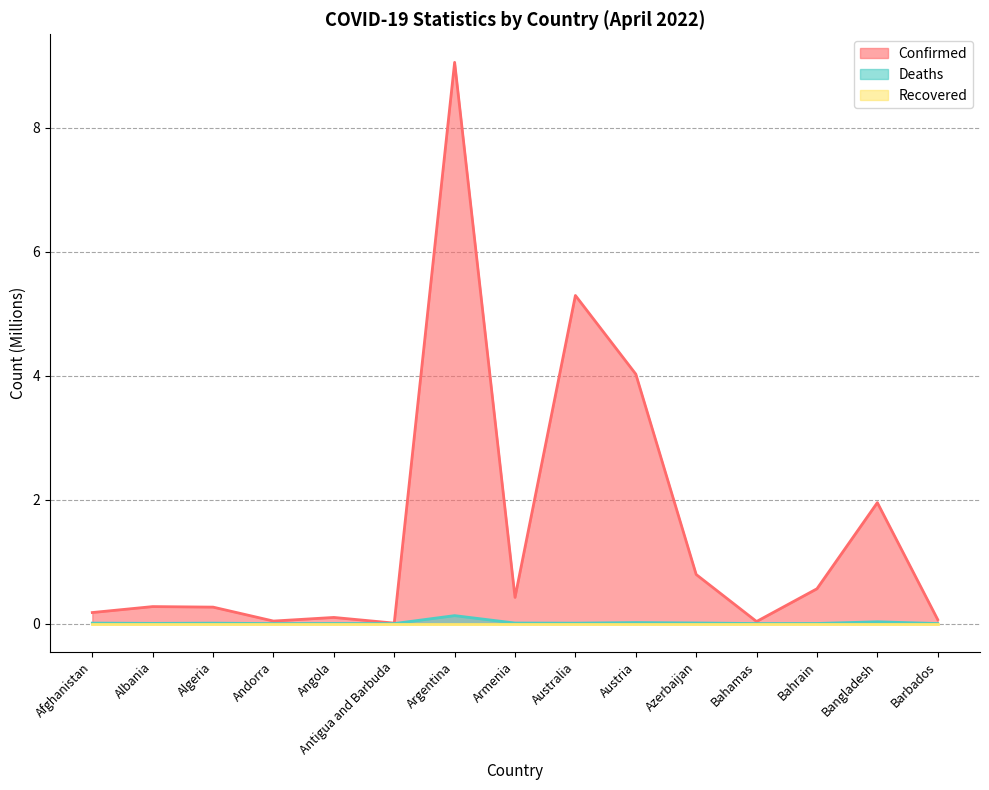

At which category is the sum across all series the highest?

Argentina